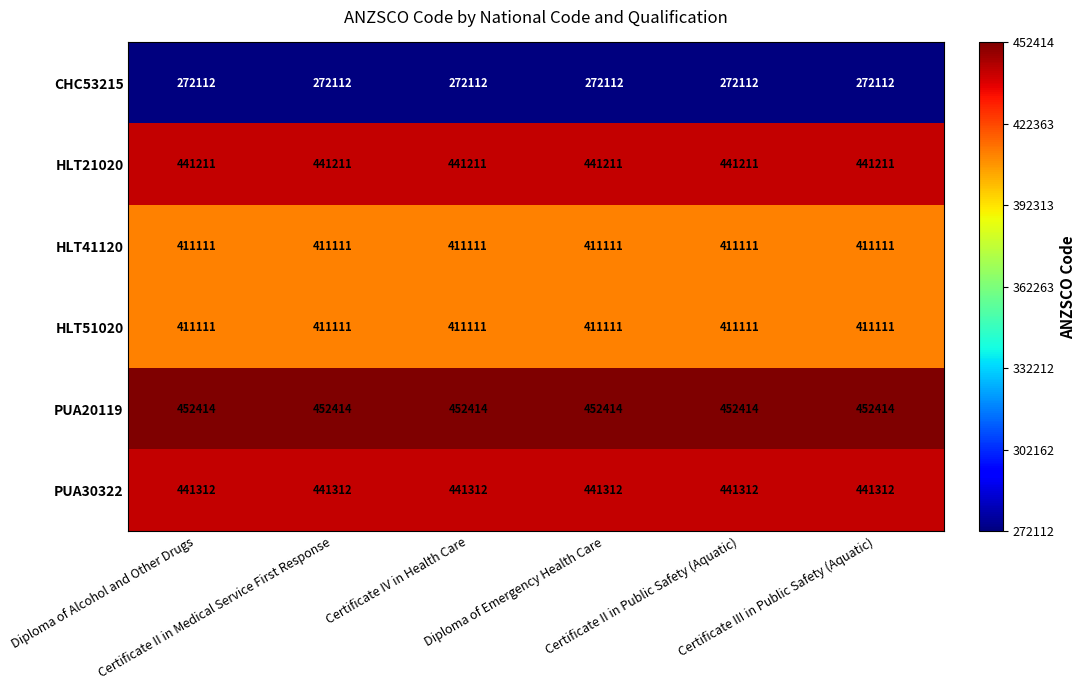

At how many categories does at least one series exceed 308557?

6